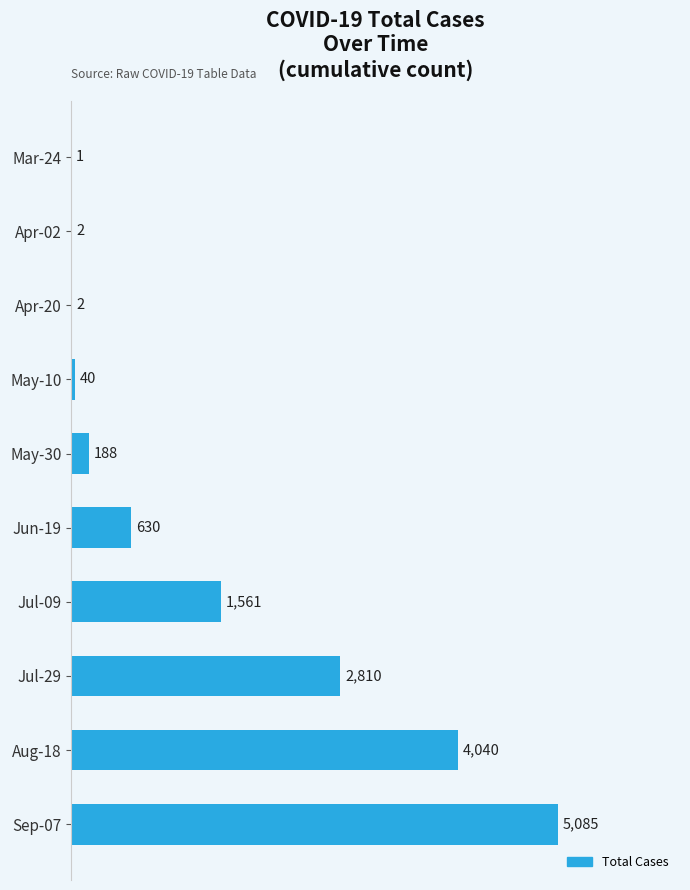

What is the change in value from May-10 to May-30?

+148